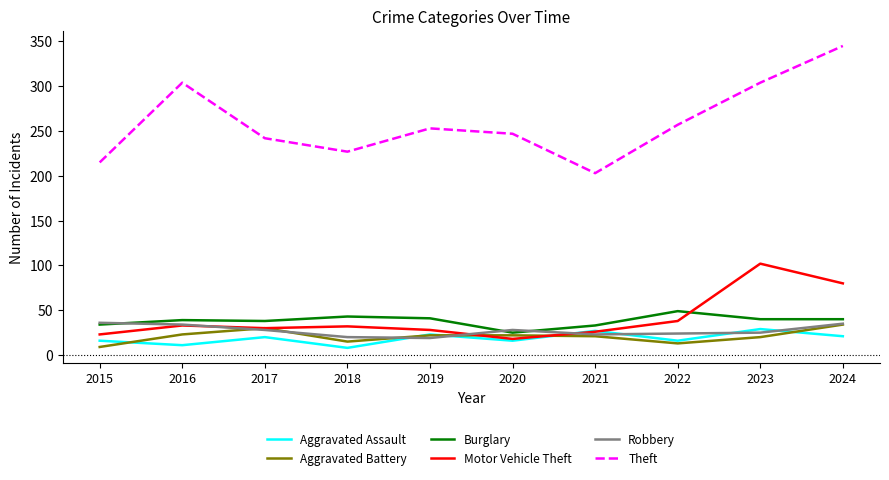

What is the maximum value shown in the chart?

345